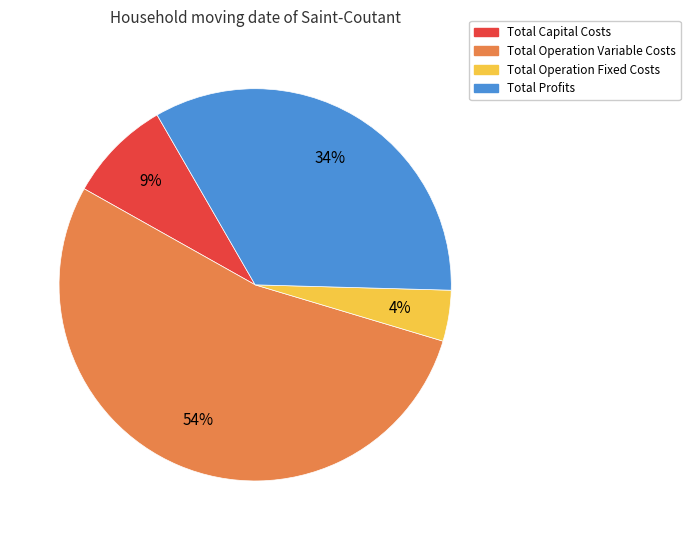

Is Total Operation Variable Costs the majority of the pie?

Yes